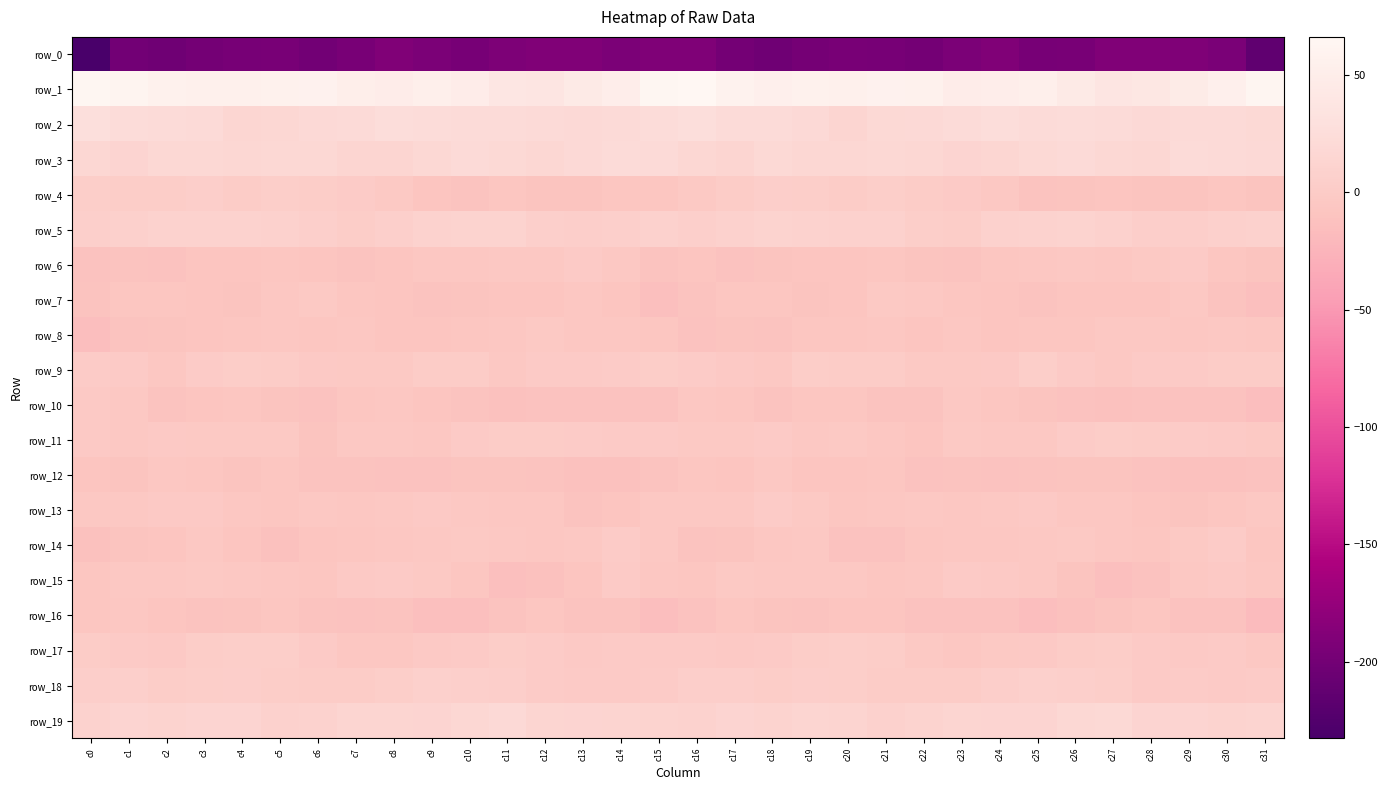

Which category has the lowest value in the row_18 series?

c28